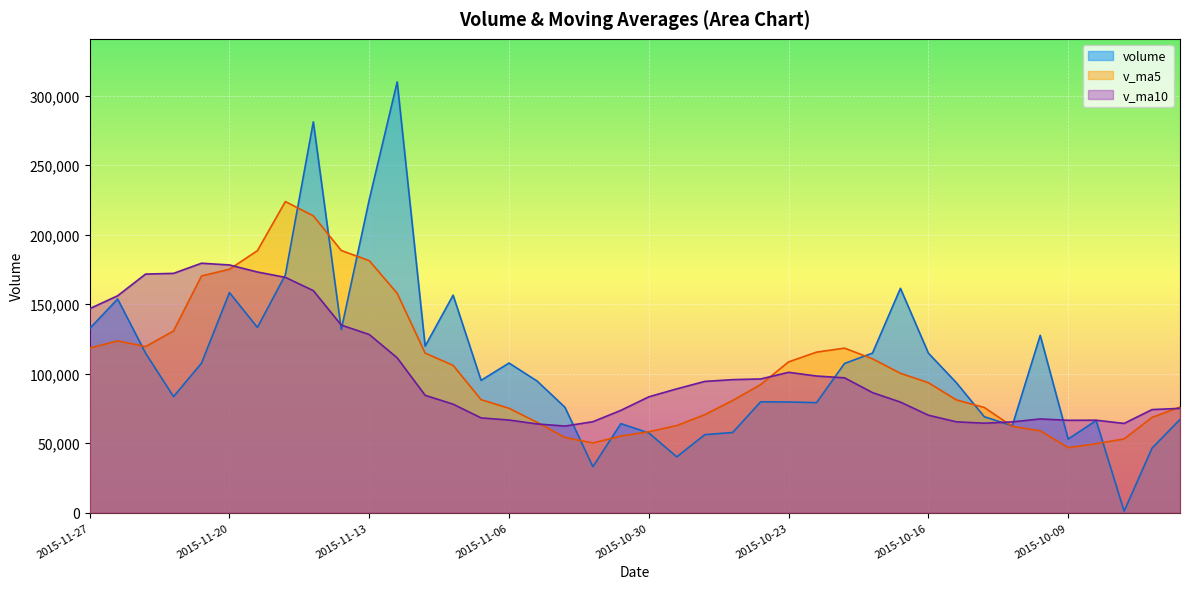

List the labels in order of v_ma5 value, smallest first.

2015-10-09, 2015-10-08, 2015-11-03, 2015-10-07, 2015-11-04, 2015-11-02, 2015-10-30, 2015-10-12, 2015-10-13, 2015-10-29, 2015-11-05, 2015-09-30, 2015-10-28, 2015-11-06, 2015-10-14, 2015-09-29, 2015-10-27, 2015-10-15, 2015-11-09, 2015-10-26, 2015-10-16, 2015-10-19, 2015-11-10, 2015-10-23, 2015-10-20, 2015-11-11, 2015-10-22, 2015-10-21, 2015-11-27, 2015-11-25, 2015-11-26, 2015-11-24, 2015-11-12, 2015-11-23, 2015-11-20, 2015-11-13, 2015-11-19, 2015-11-16, 2015-11-17, 2015-11-18